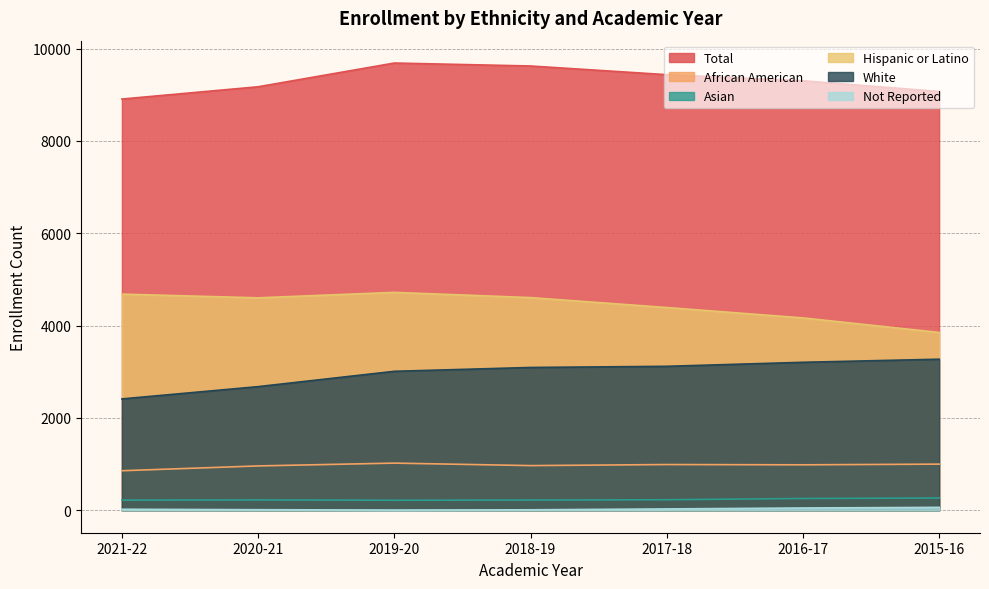

Does the chart display data point markers on the line(s)?

No